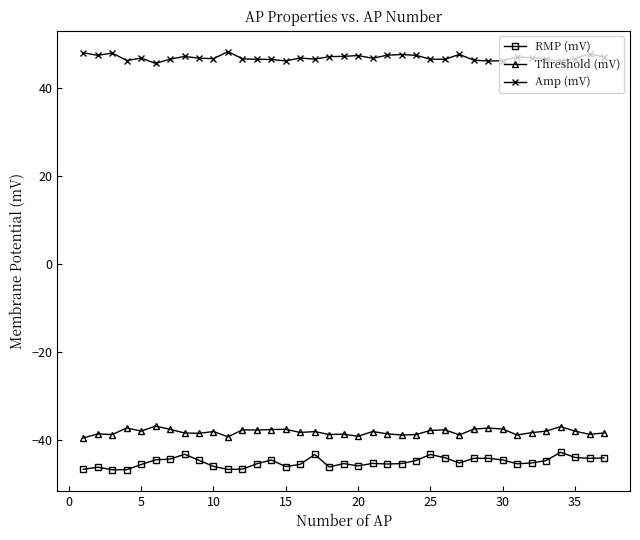

What is the value of the Amp (mV) point at the 4th from the left?

46.1